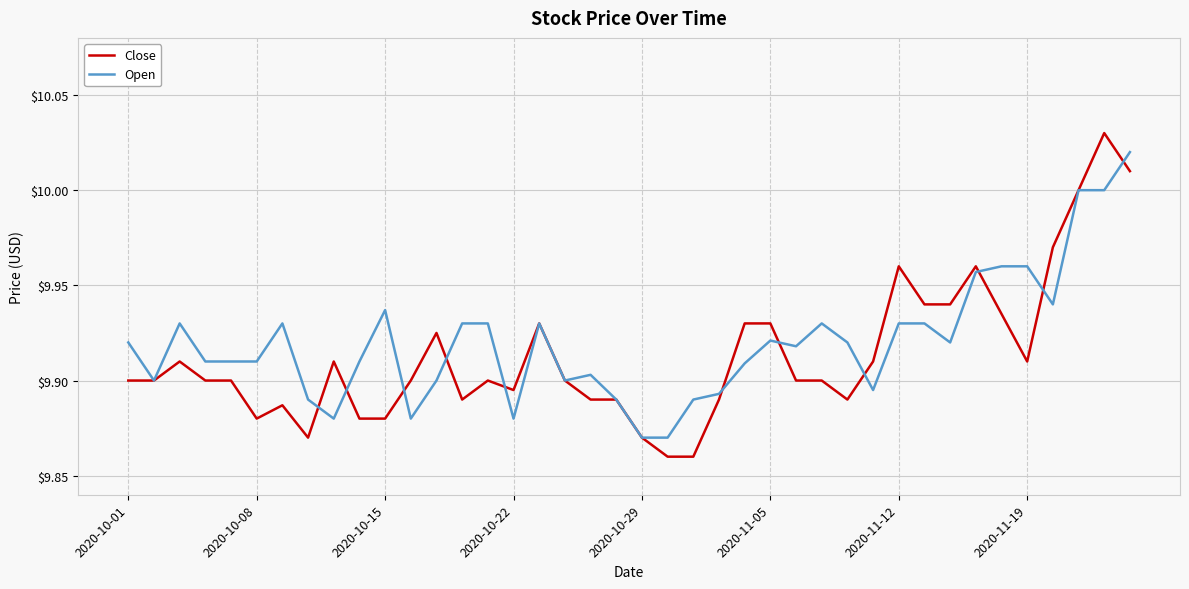

Is this an area chart (filled region under the line)?

No